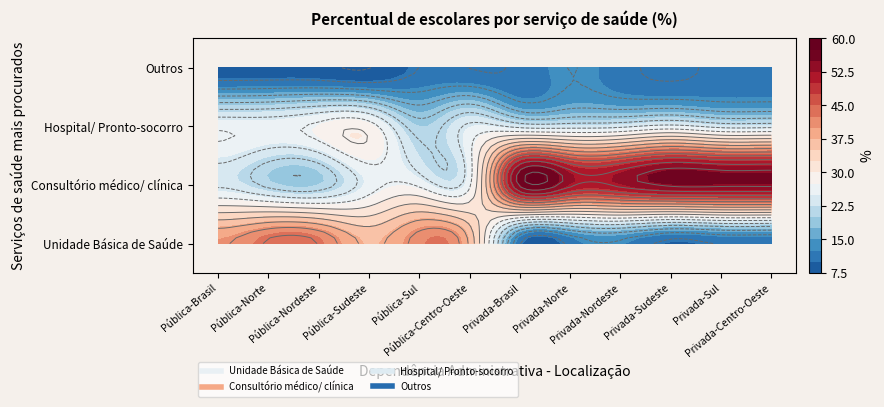

Between 10 and 11, which is larger?

10